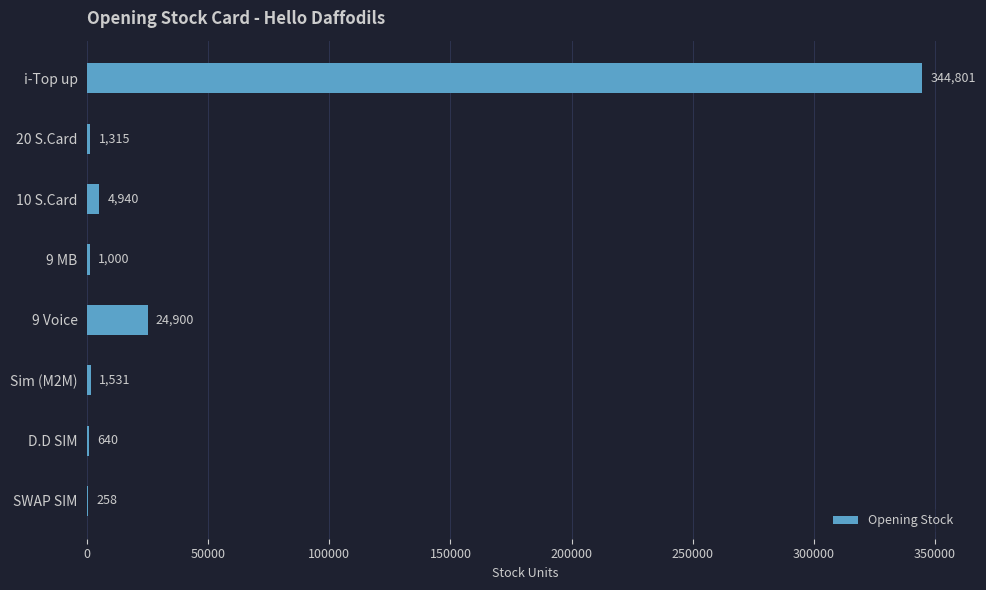

Reading top to bottom, list all the values displayed in this chart.

i-Top up=344801	20 S.Card=1315	10 S.Card=4940	9 MB=1000	9 Voice=24900	Sim (M2M)=1531	D.D SIM=640	SWAP SIM=258